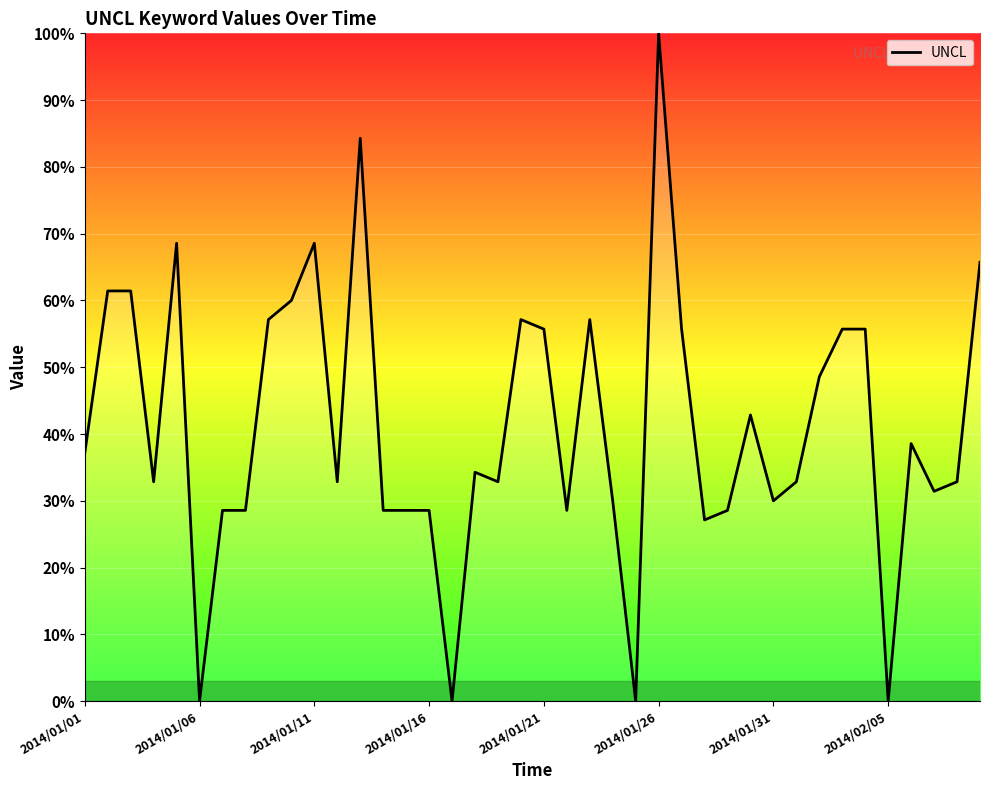

What is the difference between the maximum and minimum values?

100.0